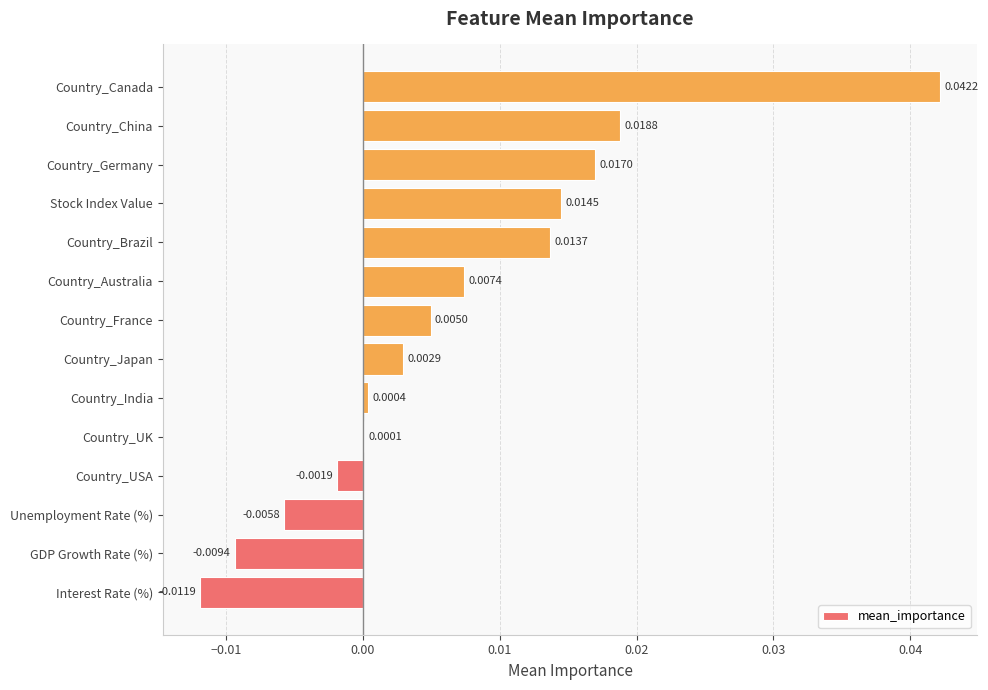

Between Country_Canada and Country_Germany, which is larger?

Country_Canada